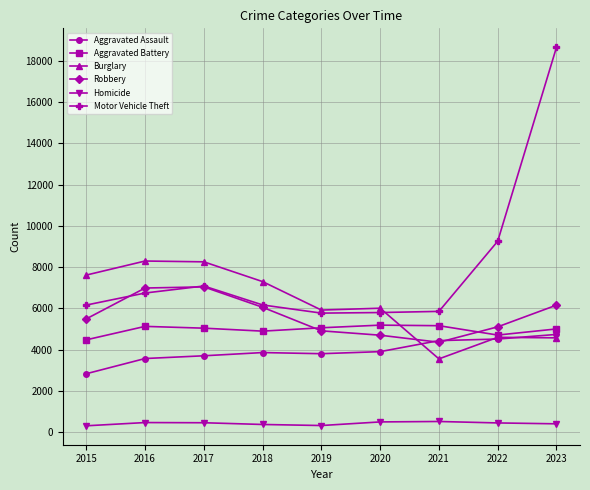

At which label is Motor Vehicle Theft closest to 12211?

2022